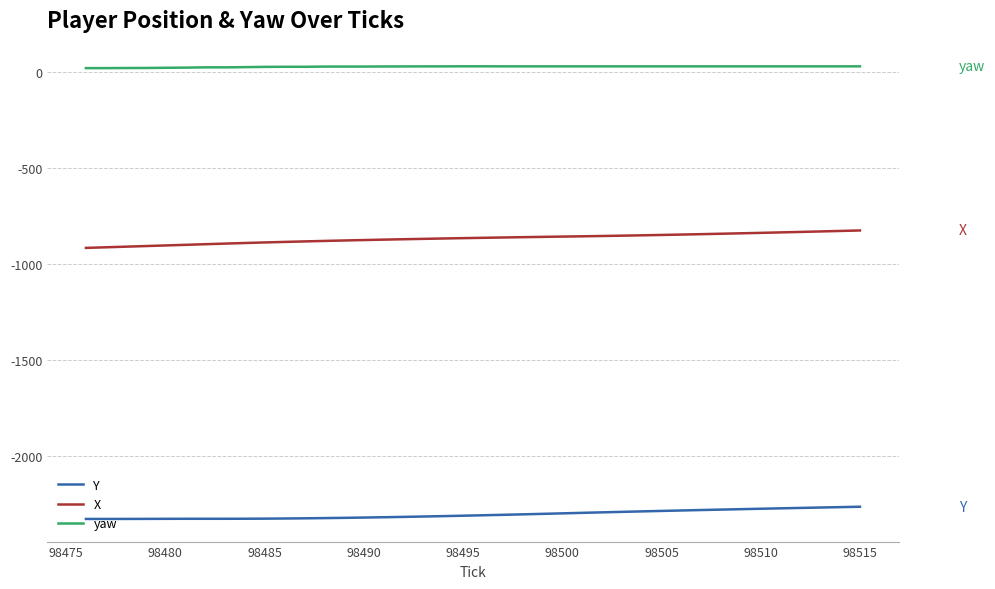

True or false: X and Y cross at least once.

False